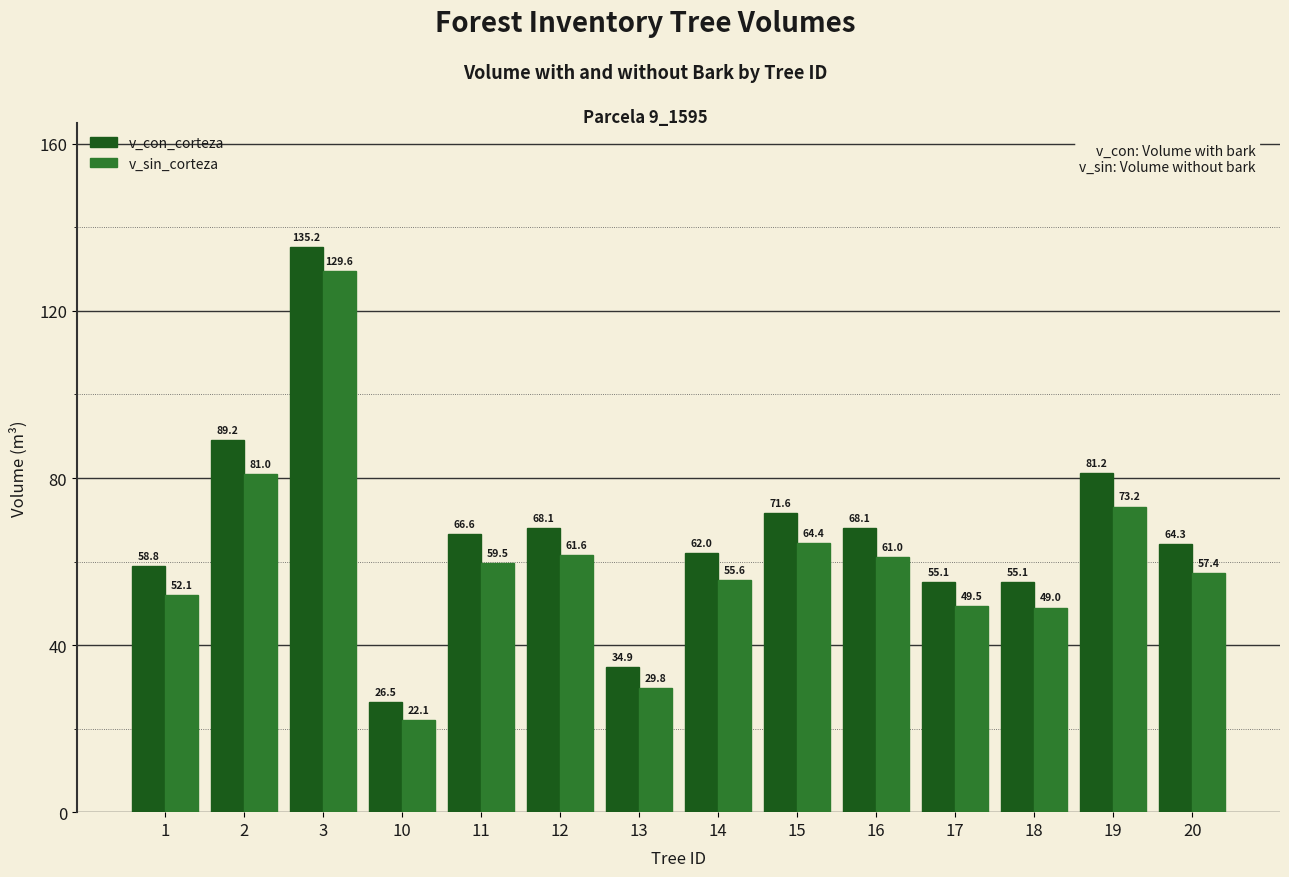

What is the difference between the v_sin_corteza values at 13 and 14?

25.8